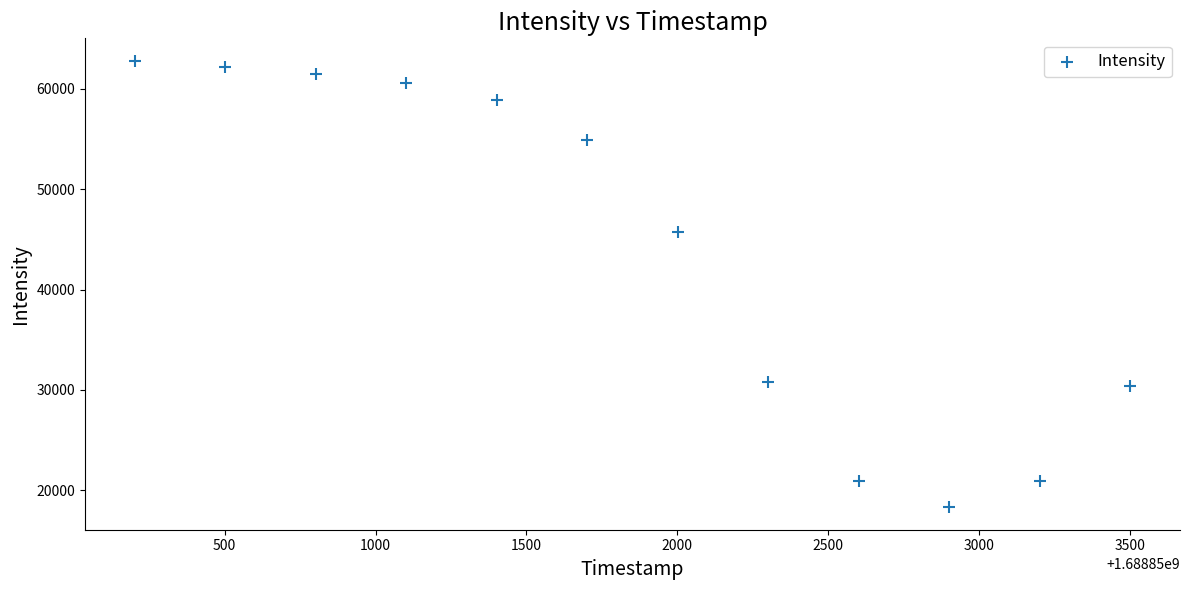

What is the range of Y values (max minus min)?

44510.5